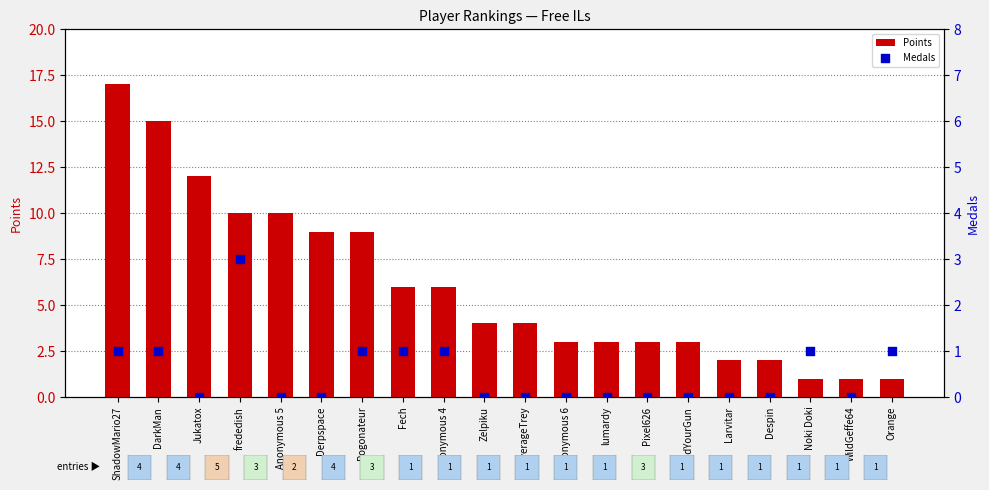

Which series has the widest spread of Y values?

Points